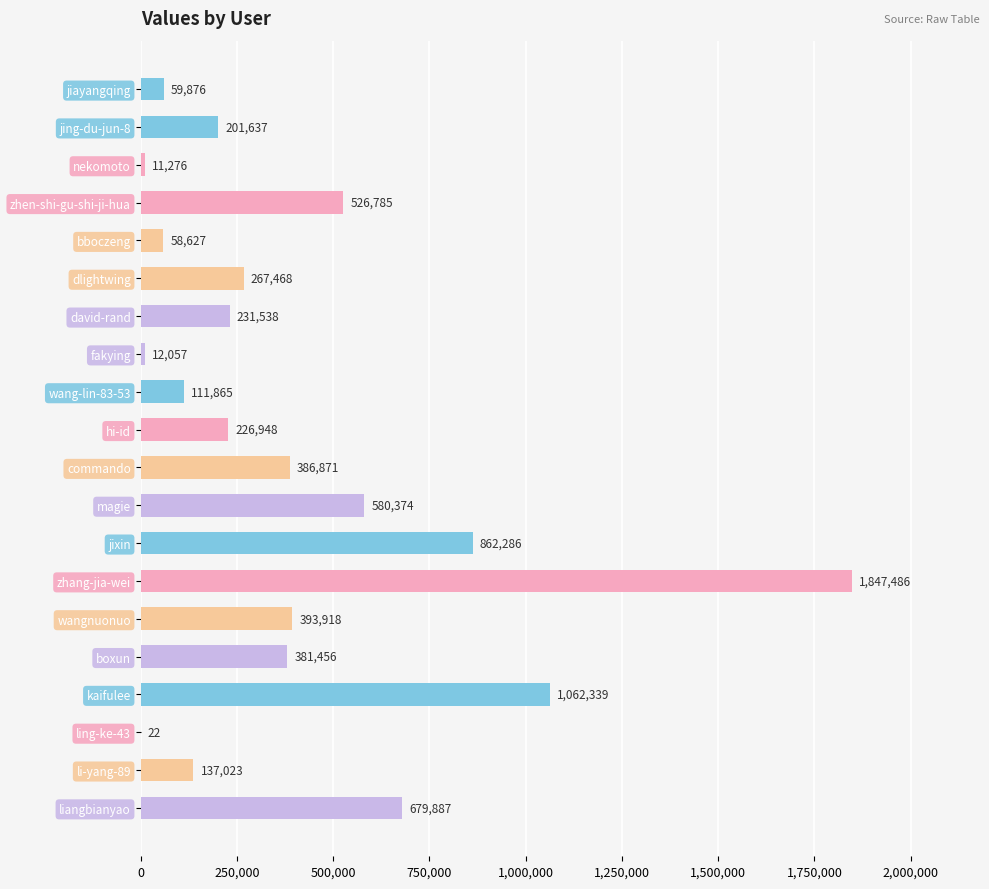

Where is the data nearest to the value 923754?

jixin